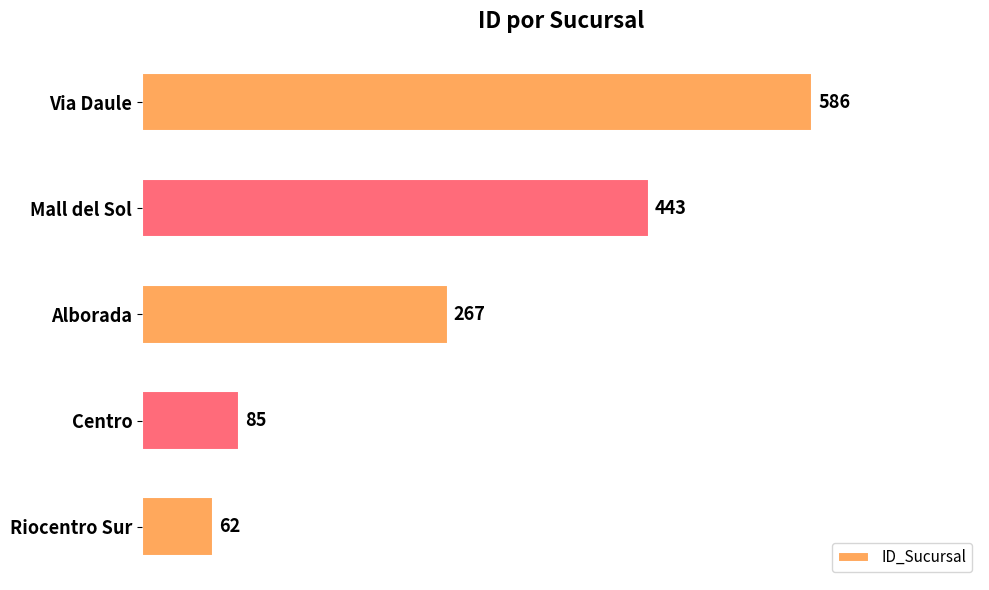

What value does the data have at Riocentro Sur?

62